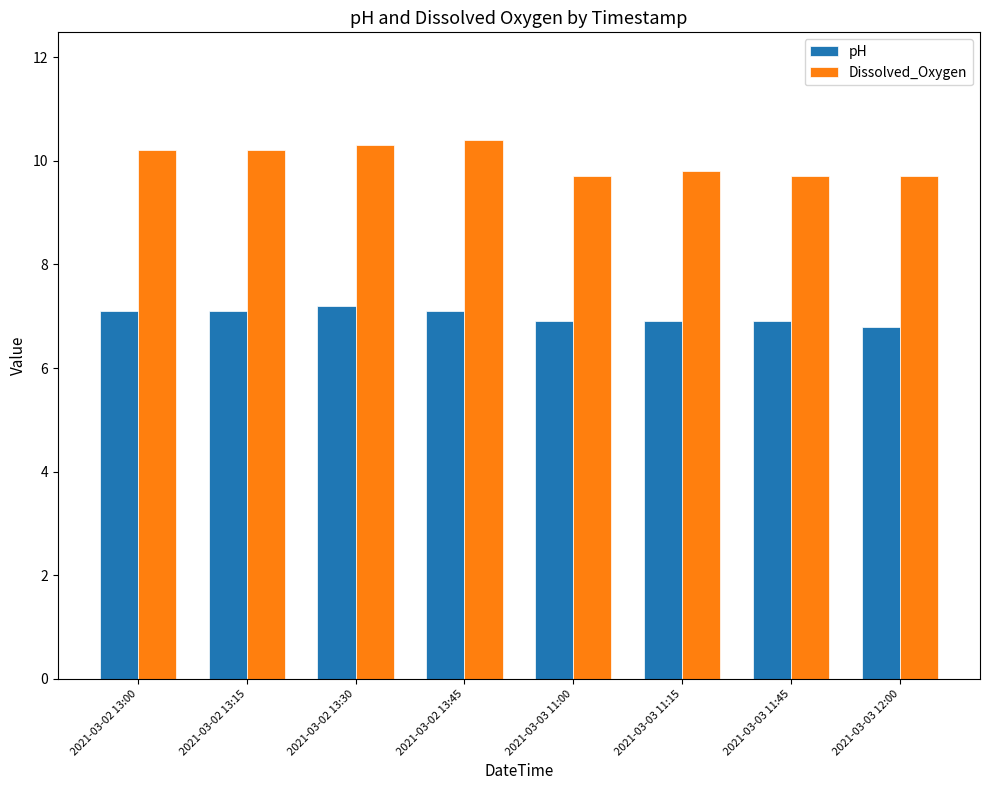

List the series in order of their overall mean, highest first.

Dissolved_Oxygen, pH